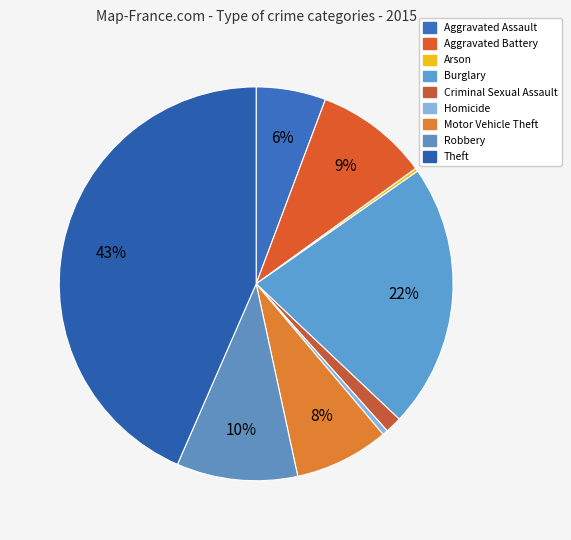

Rank the categories by value from highest to lowest.

Theft, Burglary, Robbery, Aggravated Battery, Motor Vehicle Theft, Aggravated Assault, Criminal Sexual Assault, Homicide, Arson